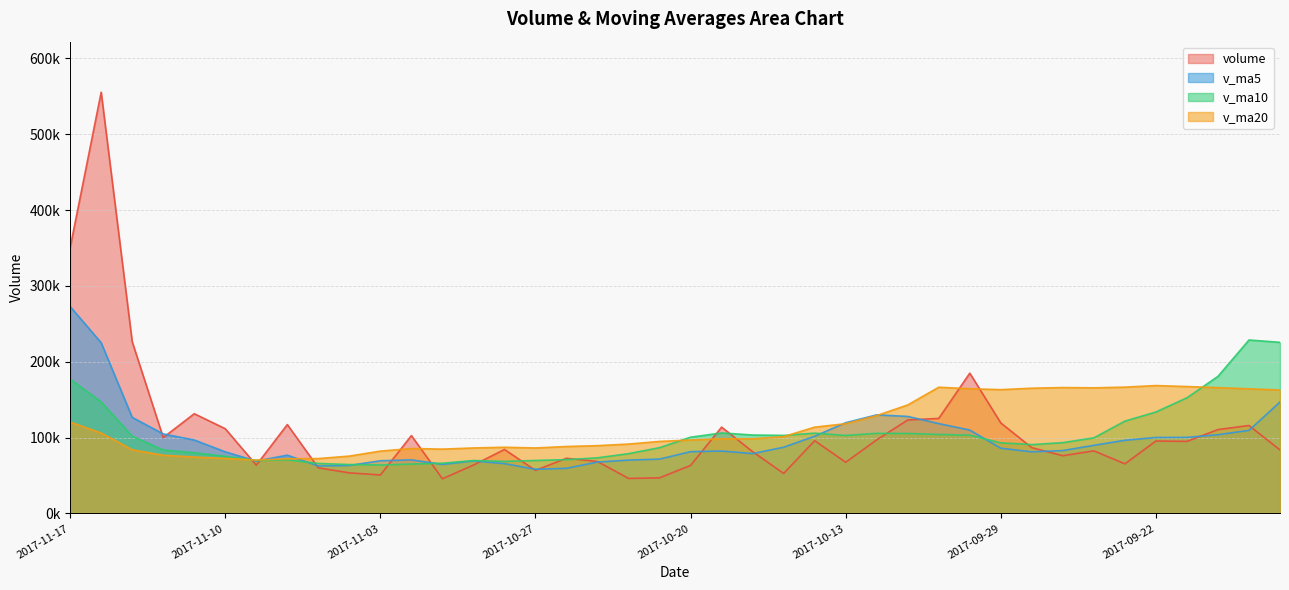

List the labels in order of v_ma10 value, smallest first.

2017-11-03, 2017-11-06, 2017-11-02, 2017-11-07, 2017-11-01, 2017-10-30, 2017-10-31, 2017-10-27, 2017-11-09, 2017-11-08, 2017-10-26, 2017-10-25, 2017-11-10, 2017-10-24, 2017-11-13, 2017-11-14, 2017-10-23, 2017-09-28, 2017-09-29, 2017-09-27, 2017-09-26, 2017-10-20, 2017-11-15, 2017-10-13, 2017-10-17, 2017-10-09, 2017-10-18, 2017-10-10, 2017-10-11, 2017-10-12, 2017-10-16, 2017-10-19, 2017-09-25, 2017-09-22, 2017-11-16, 2017-09-21, 2017-11-17, 2017-09-20, 2017-09-18, 2017-09-19